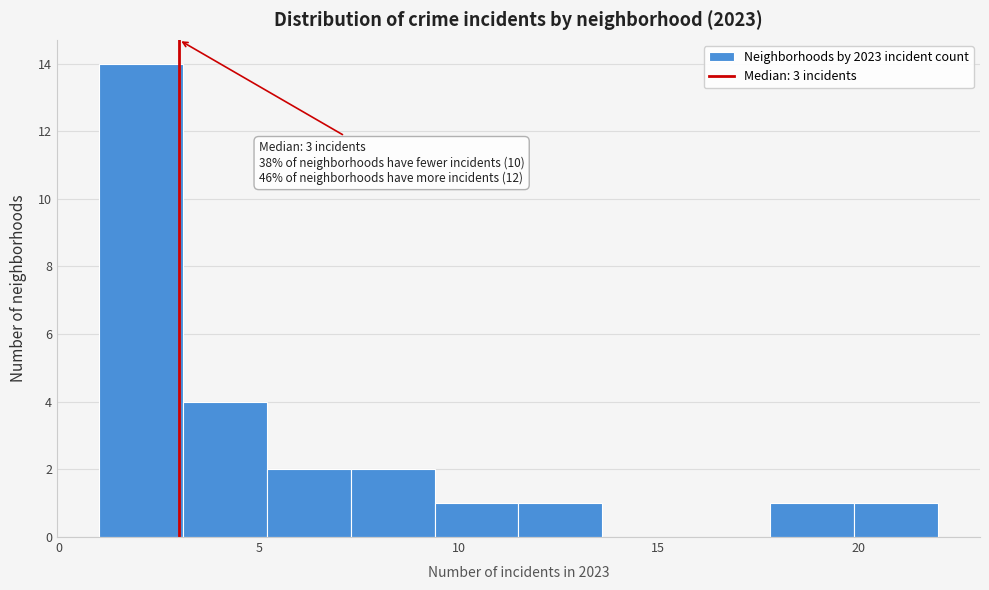

Which range on the x-axis has the tallest bar?

1.0 to 3.1